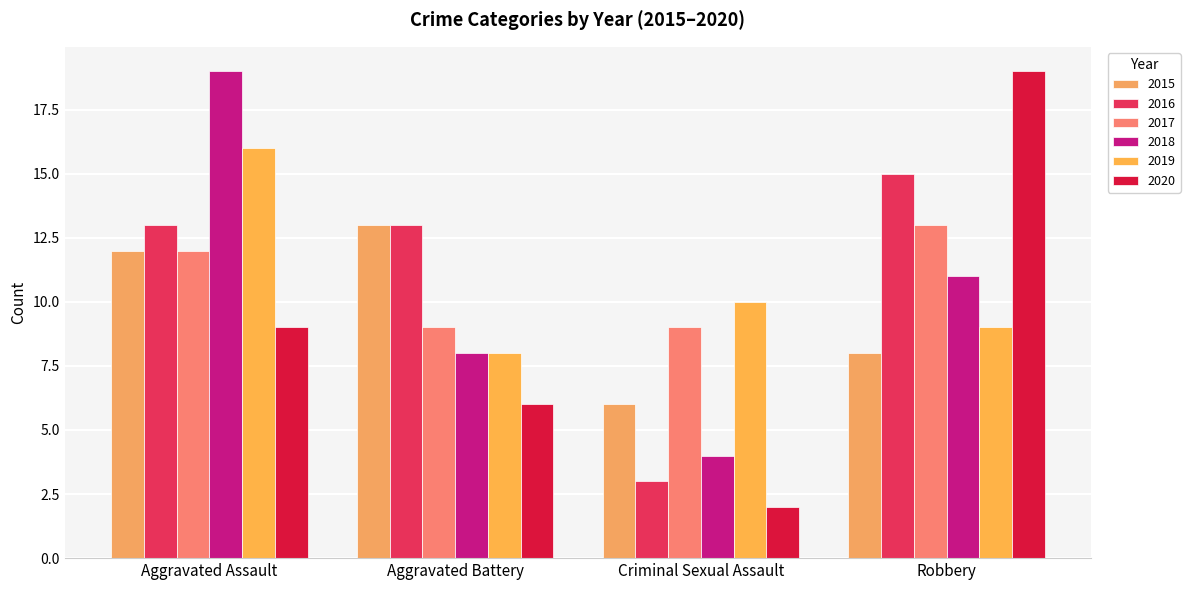

True or false: 2018 has a value of 11 at Aggravated Battery.

False